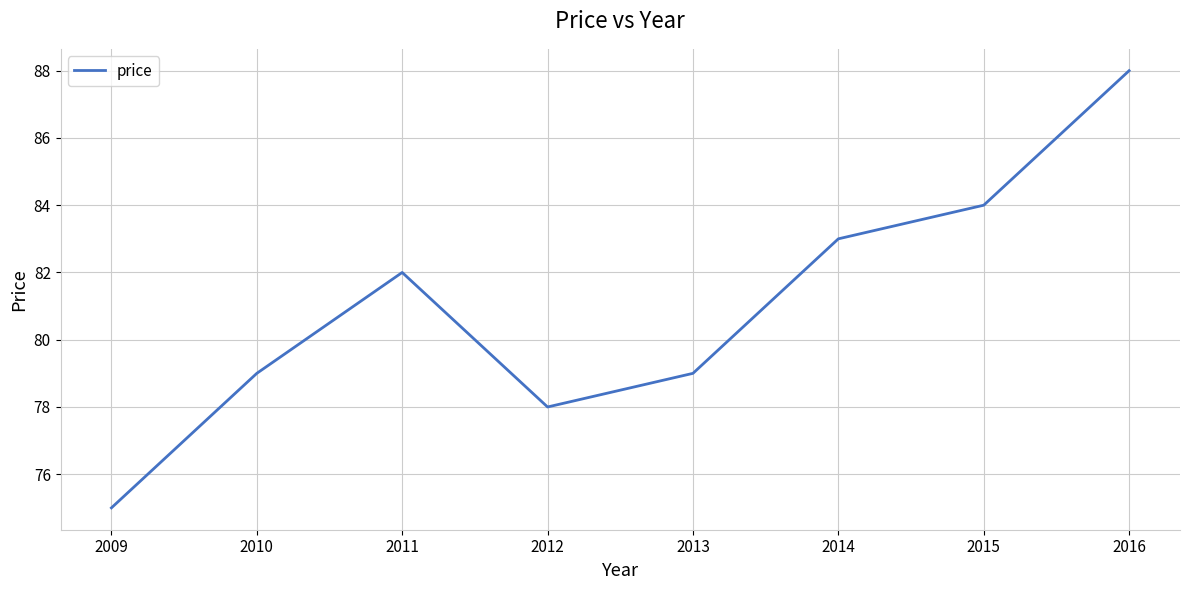

Where is the data nearest to the value 81?

2011